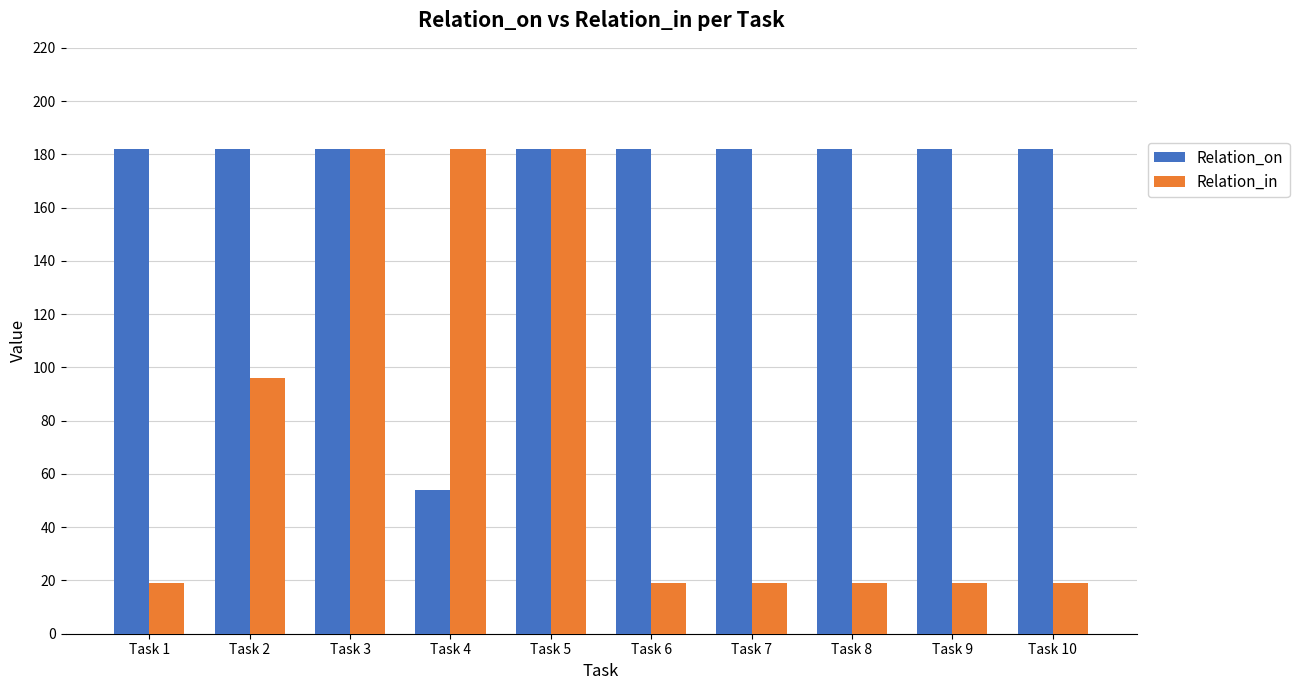

What are all the series names shown in the legend?

Relation_on, Relation_in